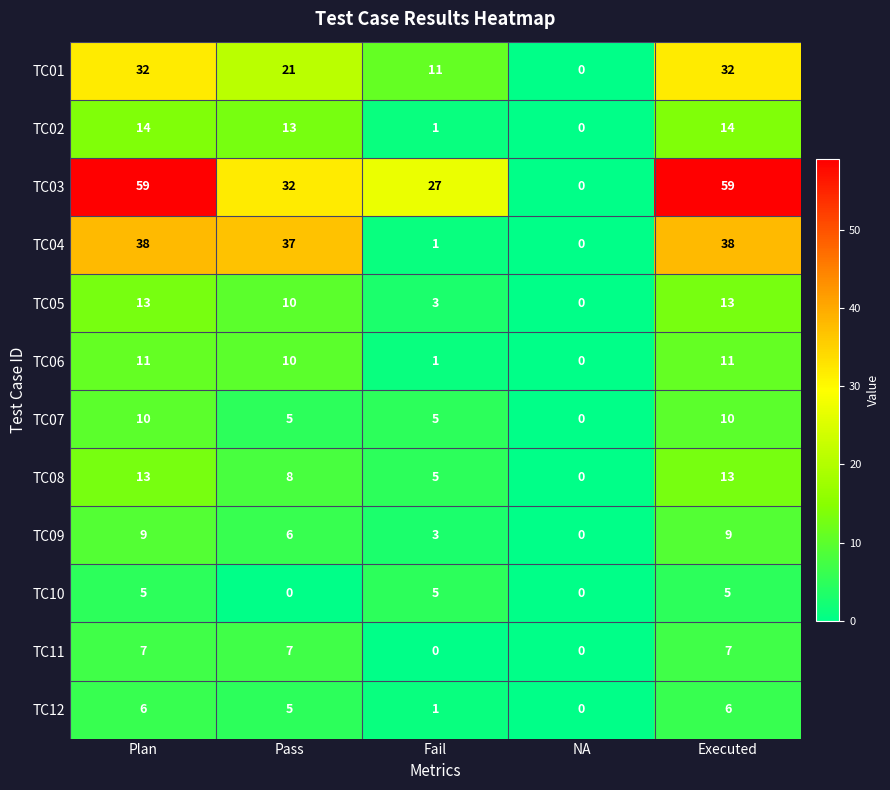

Where does the TC08 series first go above 8?

Plan